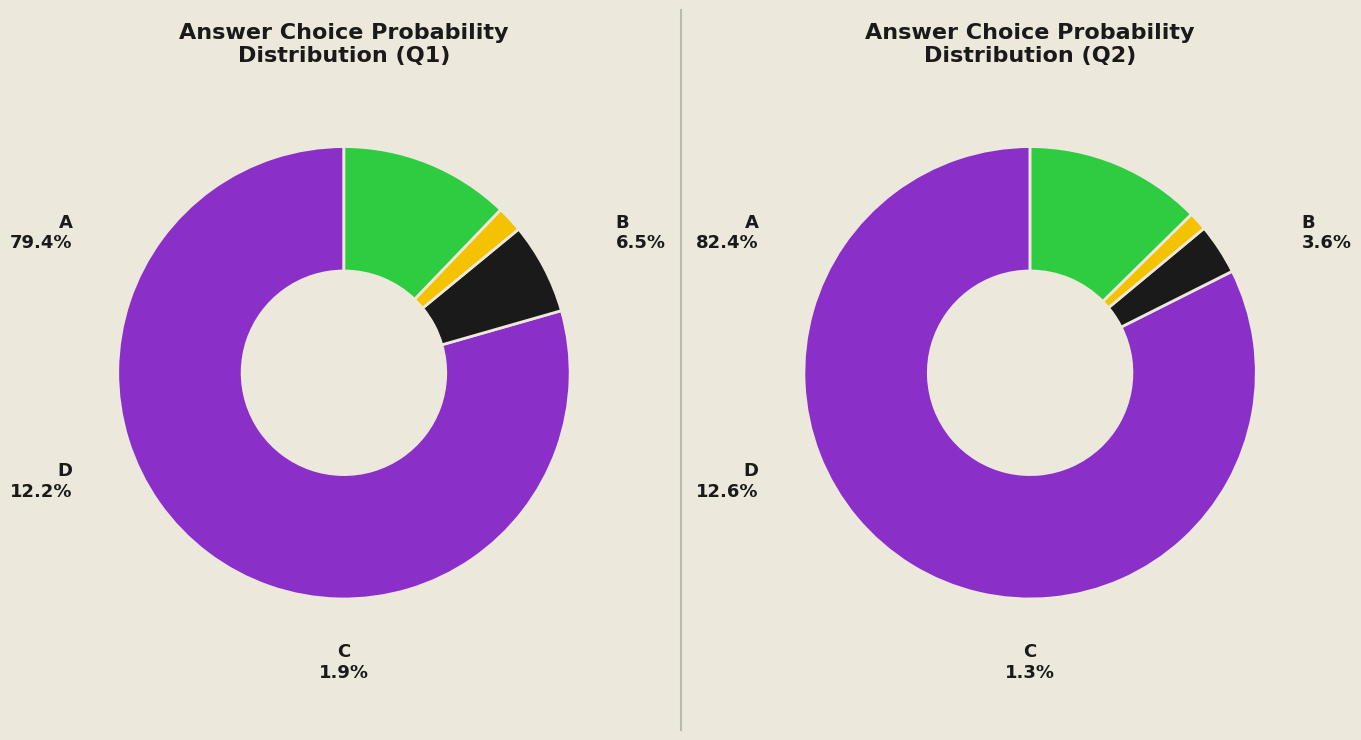

Which slice is the smallest?

Correct (C)